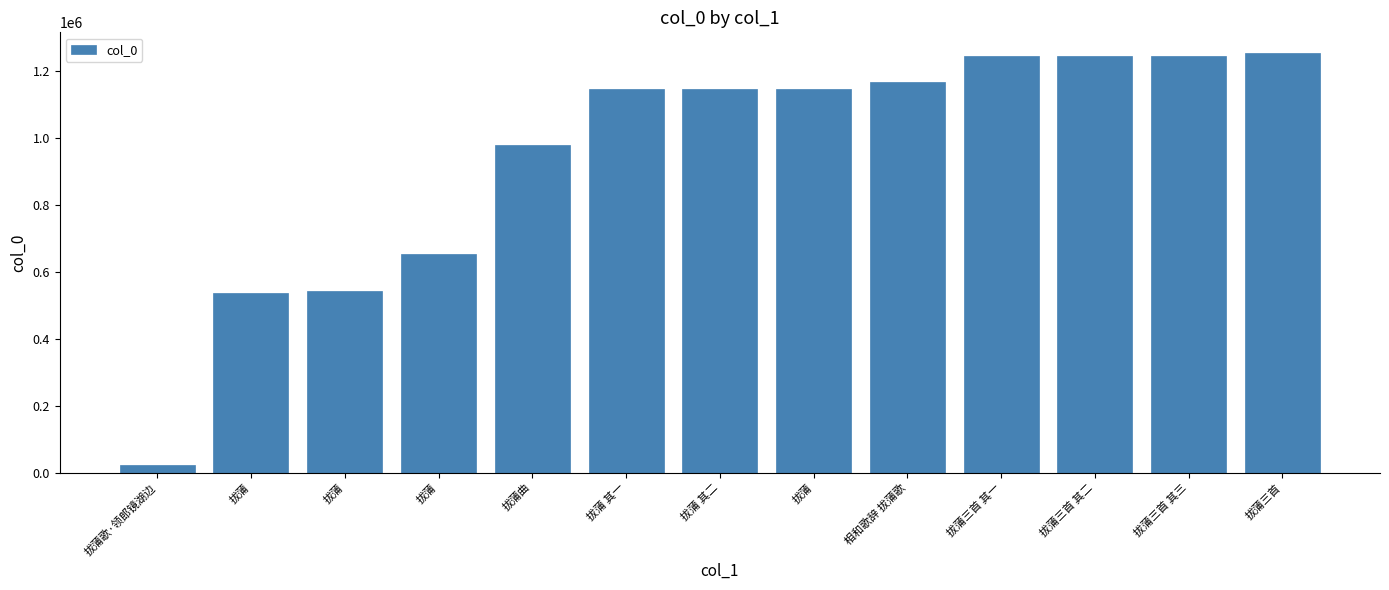

What is the ratio of the value at 拔蒲 to the value at 拔蒲曲?

0.6